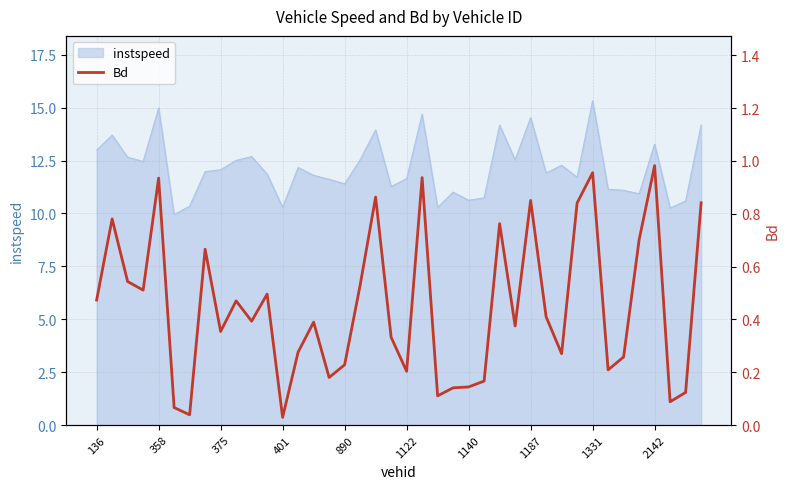

What is the sum of all values?

17.9